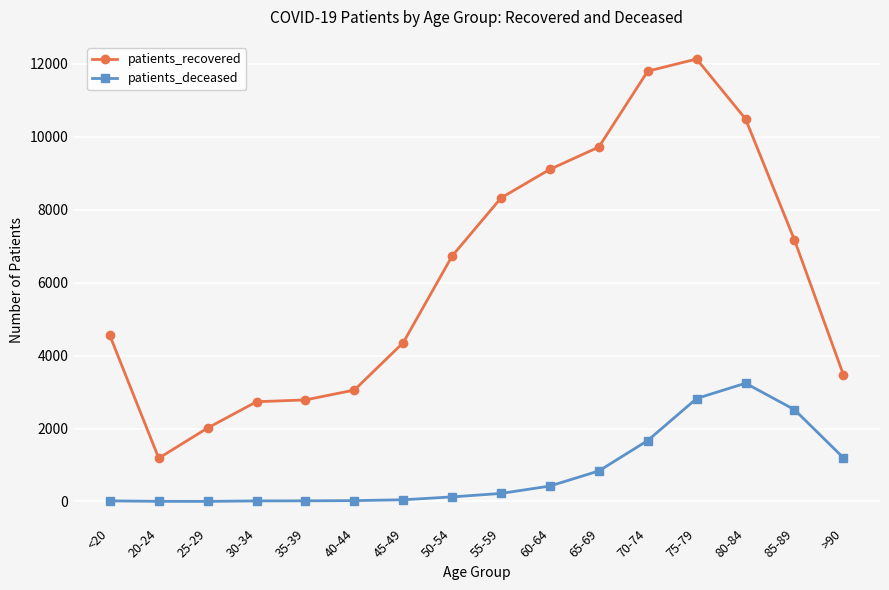

At which category is the sum across all series the highest?

75-79